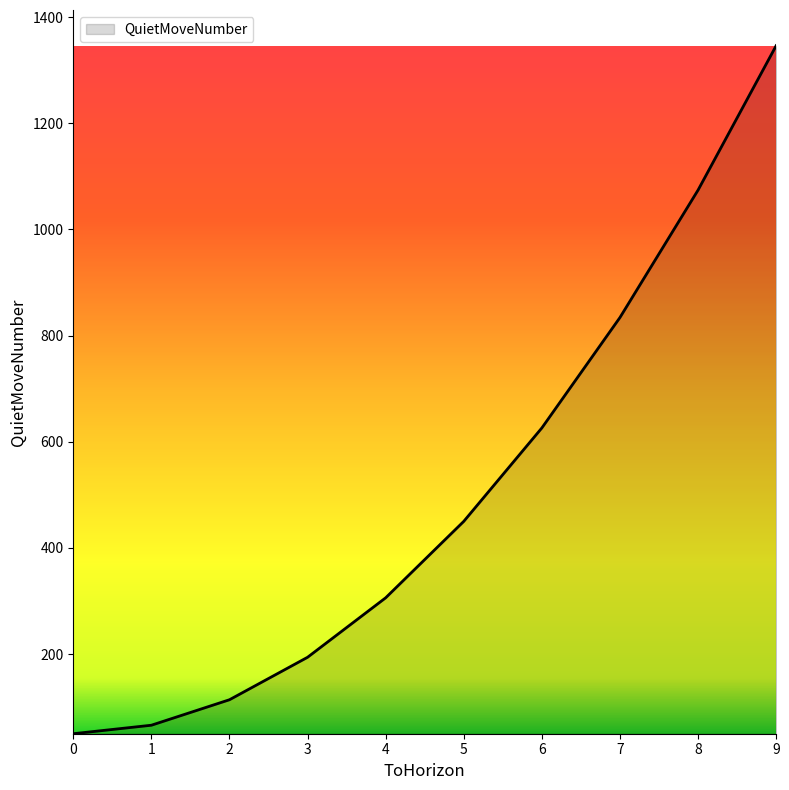

What is the greatest value displayed?

1346